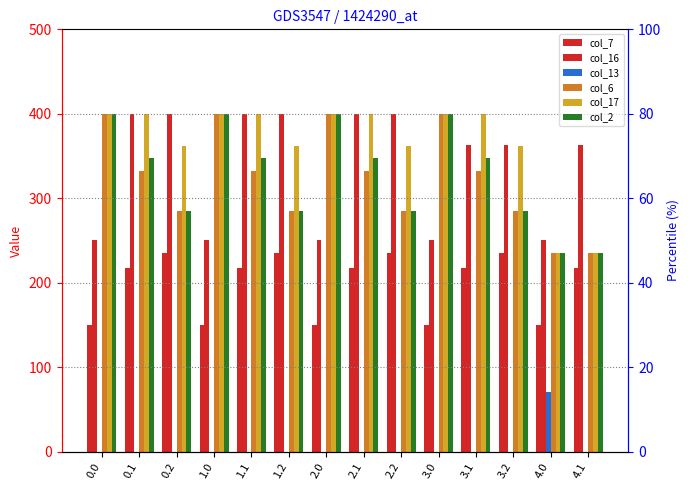

What is the average value of the col_6 series?

324.3